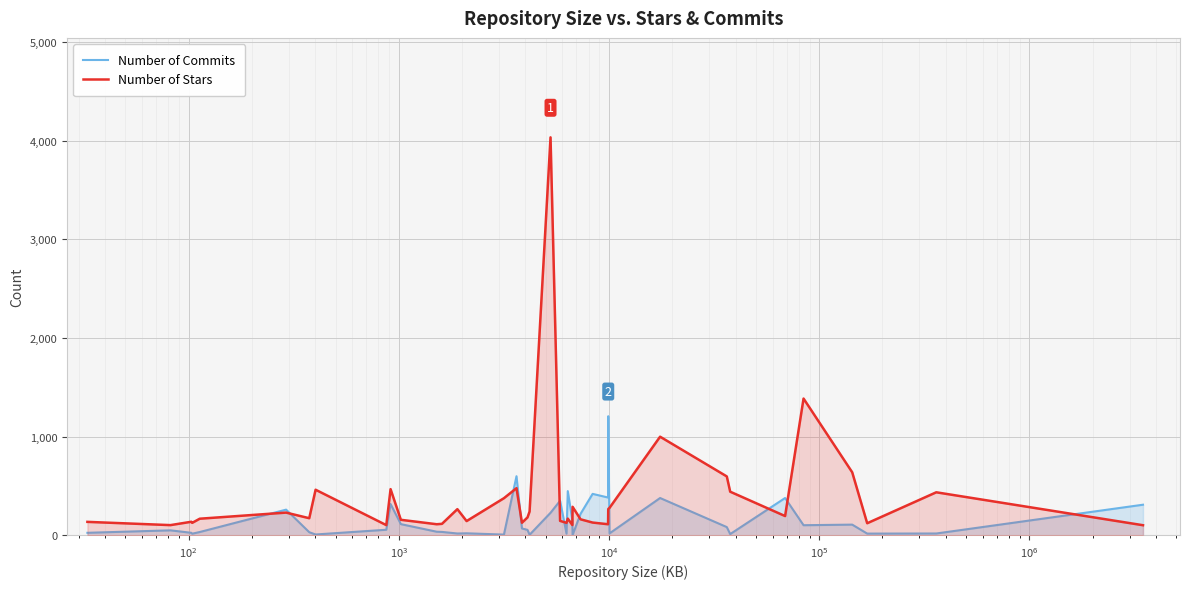

Which series has the largest range (max minus min)?

Number of Stars